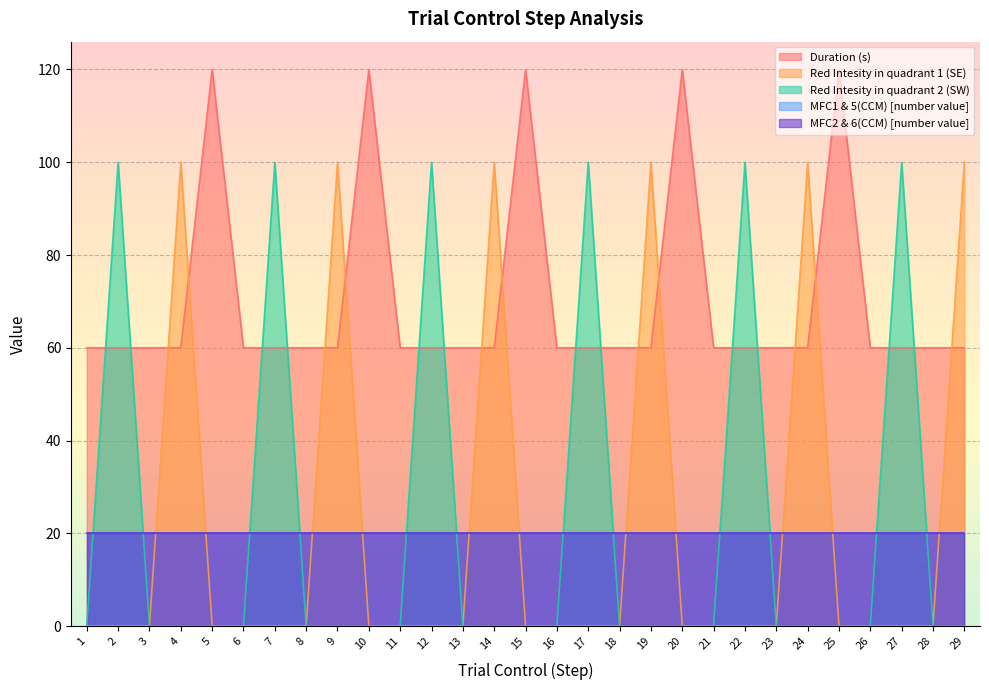

In Red Intesity in quadrant 2 (SW), how many points are higher than both neighbors (excluding endpoints)?

6